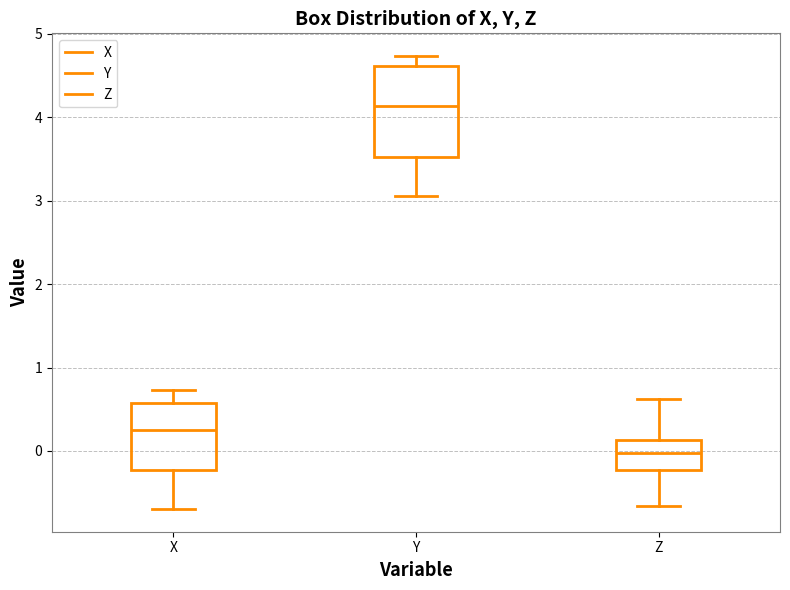

Where does the lower whisker of the box for X end on the y-axis? The values are not printed on the chart, so give them approximately, as read against the axis.

-0.7